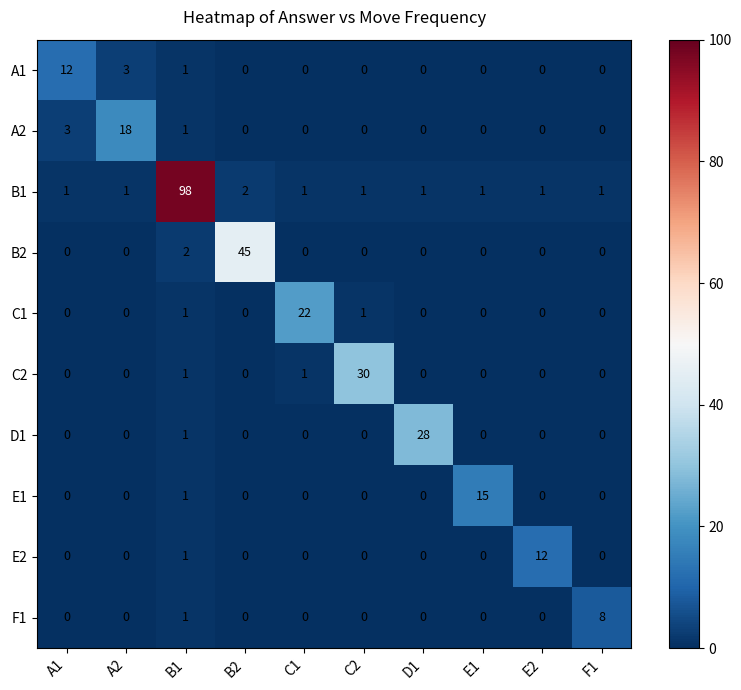

Where is E1 nearest to the value 7?

B1